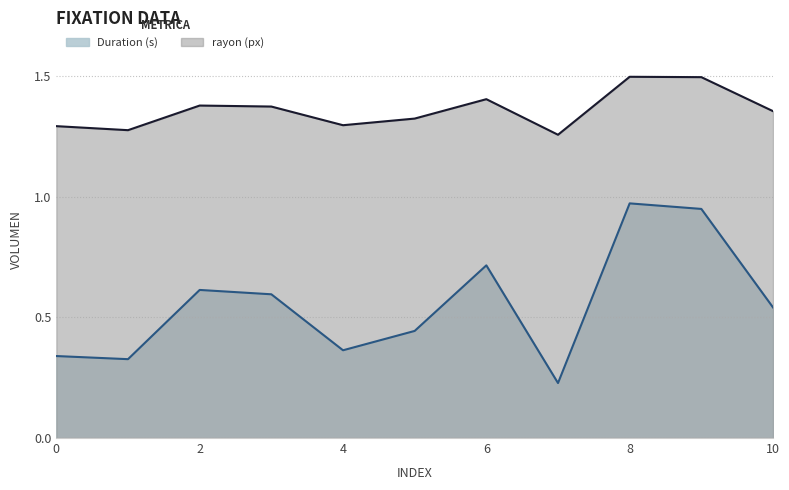

What is the value of the rayon (px) point at the 9th from the left?

1.5